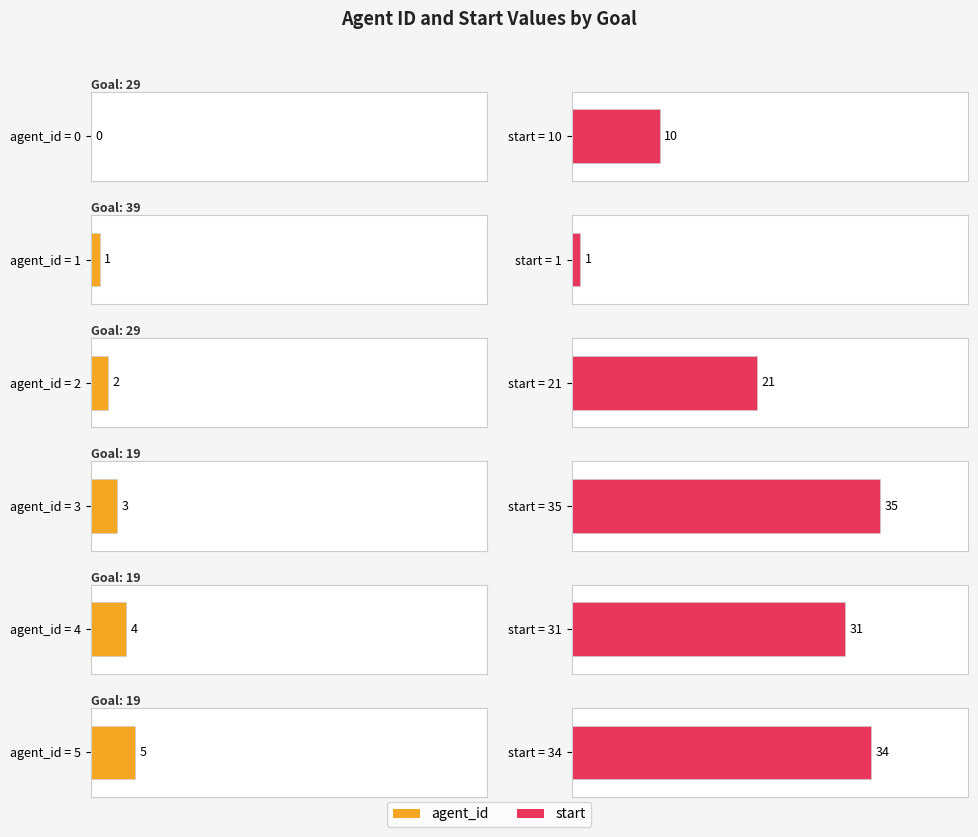

What is the difference between the start values at 19 and 29?

21